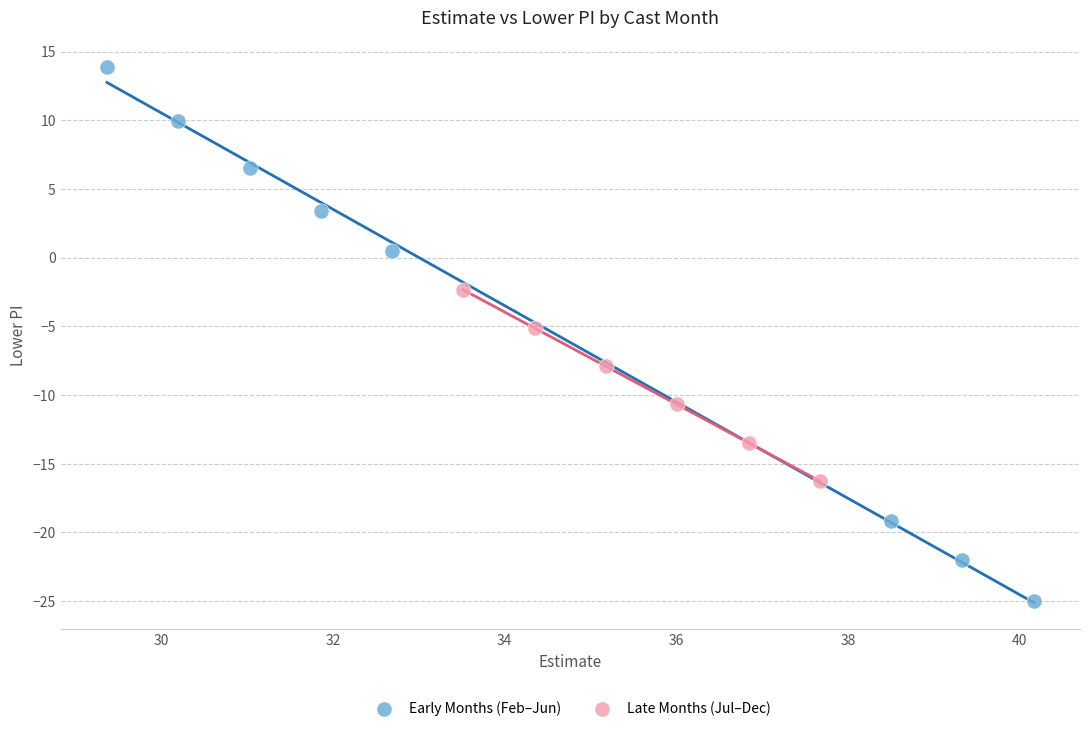

Which series contains the highest Y value?

Early Months (Feb–Jun)